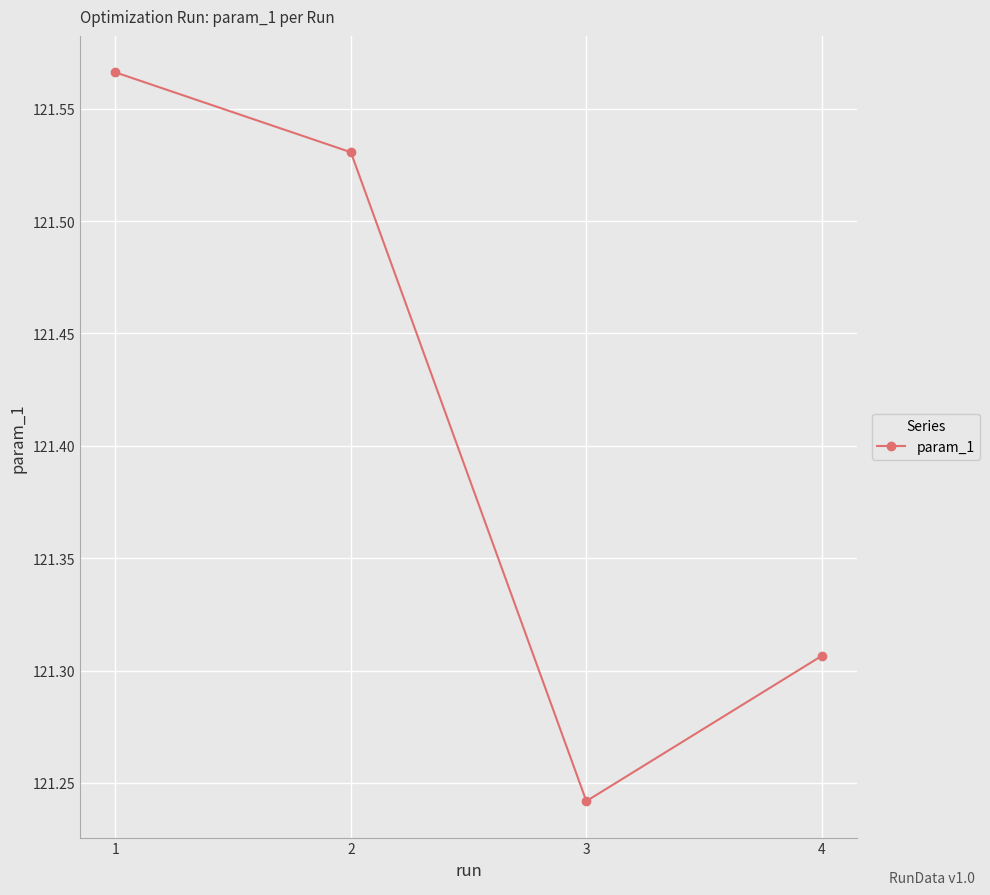

True or false: the data shows 33.2 at 2.

False